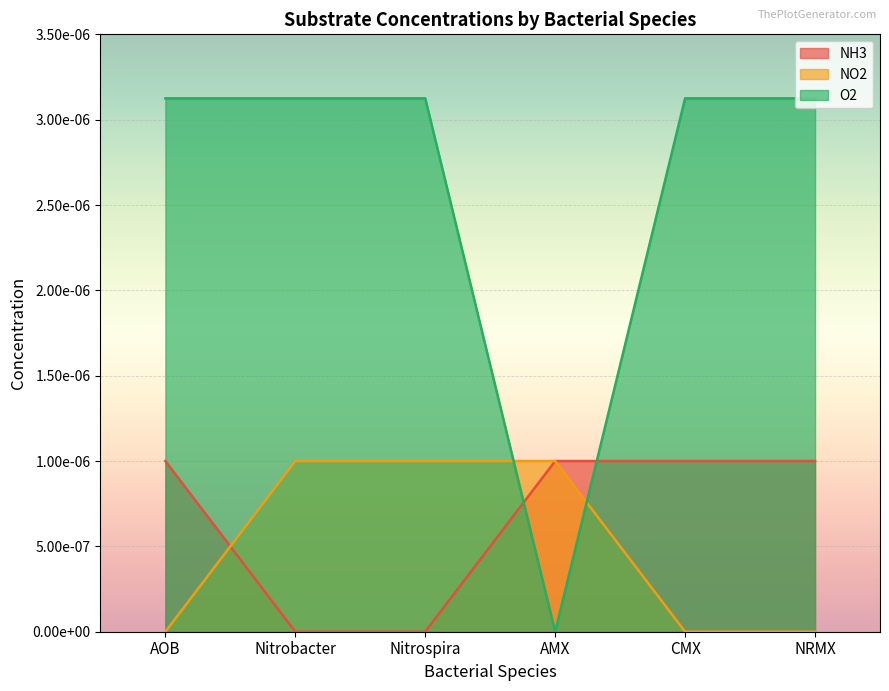

True or false: NH3 has more than 2 points higher than both neighbors.

False